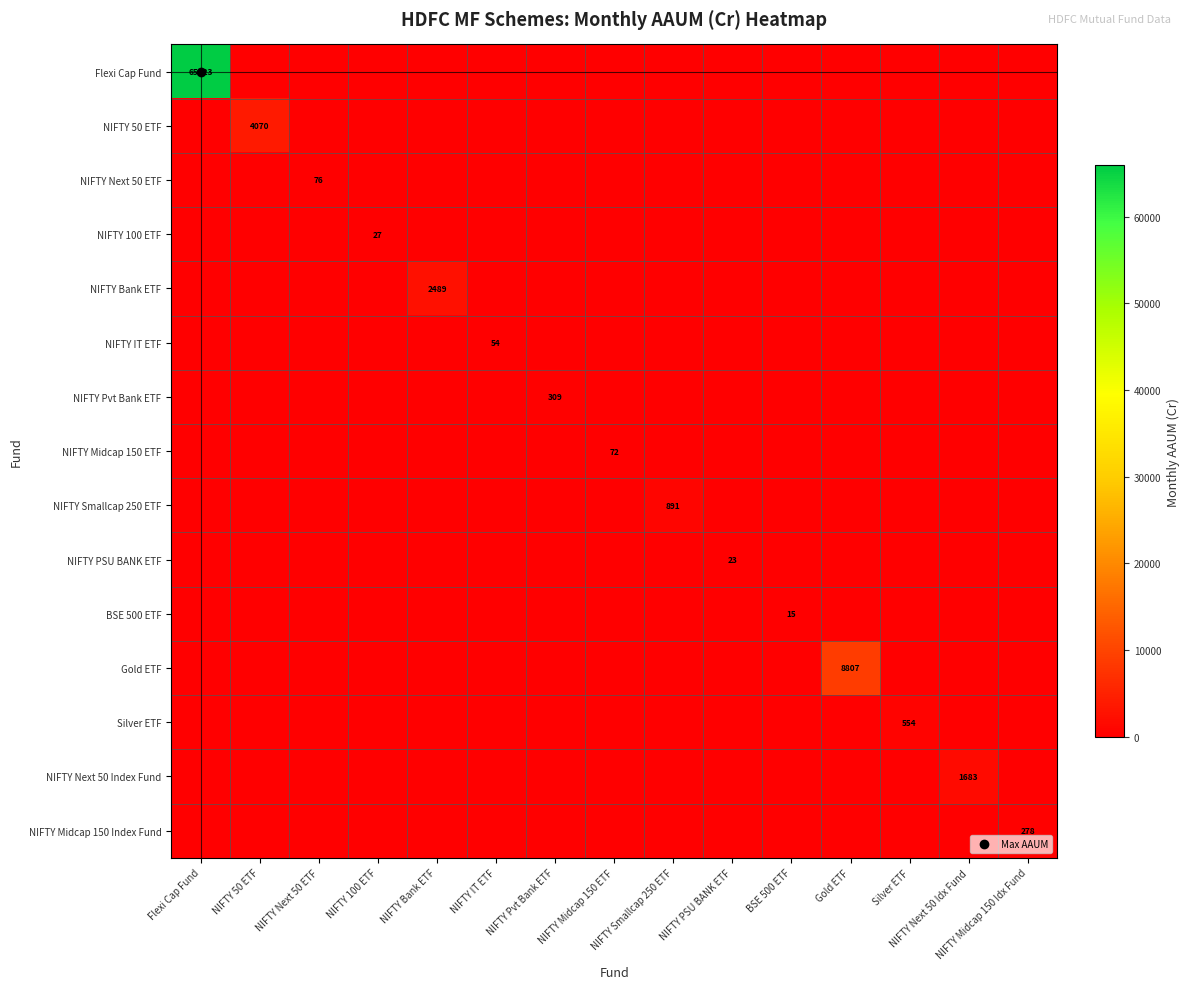

At which category is the sum across all series the highest?

Flexi Cap Fund